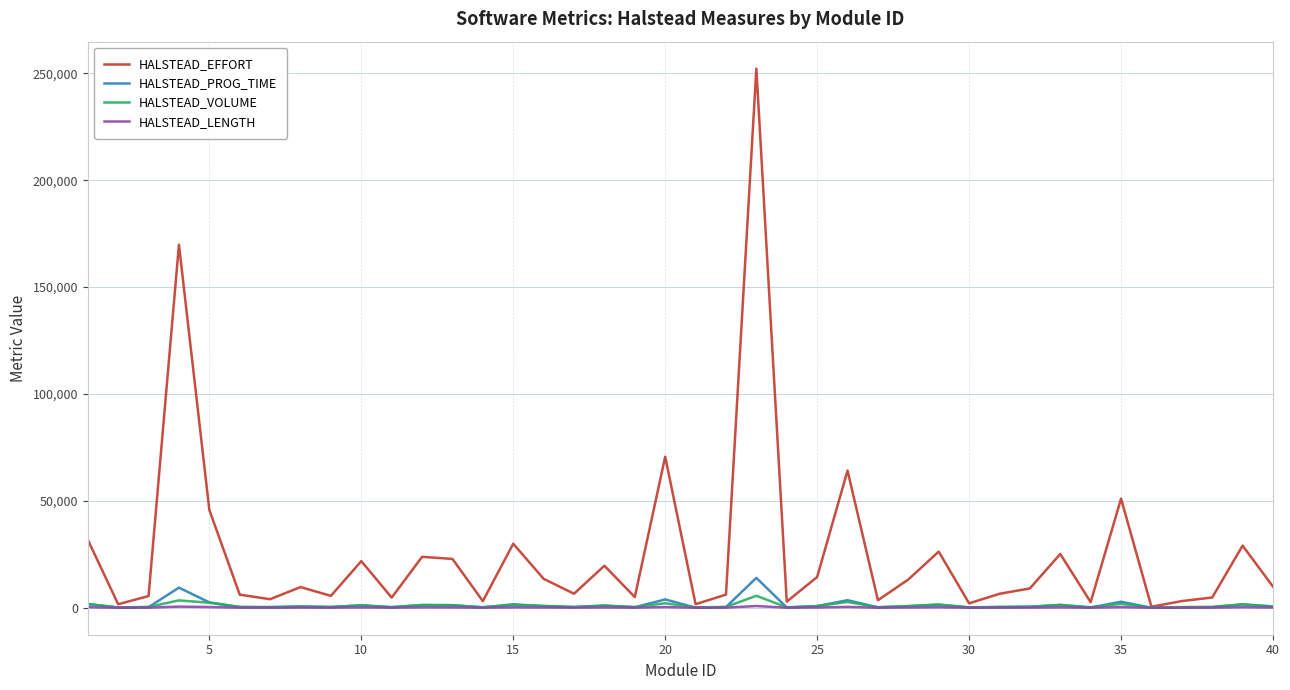

Which series has the largest total across all categories?

HALSTEAD_EFFORT